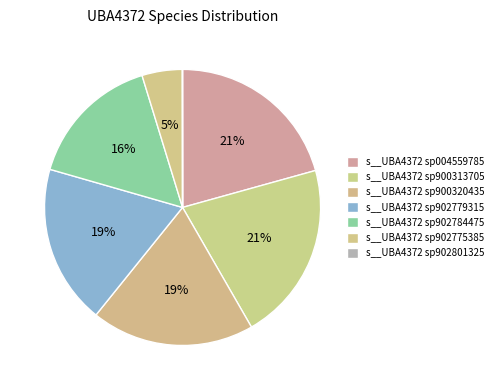

Is the sum of s__UBA4372 sp900320435 and s__UBA4372 sp004559785 greater than half?

No